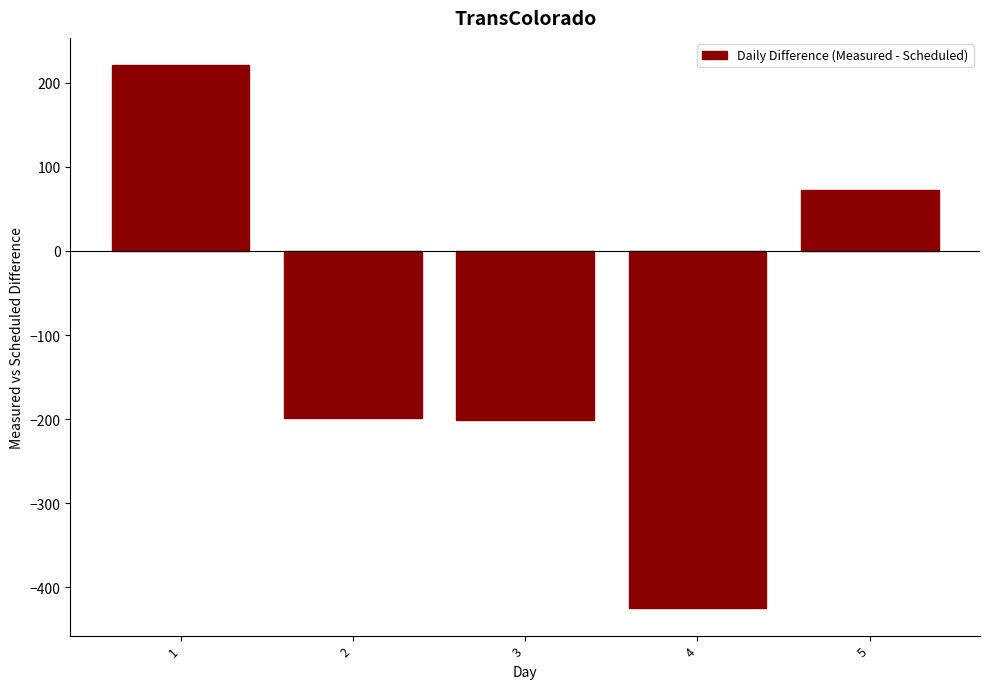

What value does the data have at 5, to the nearest 50?

50